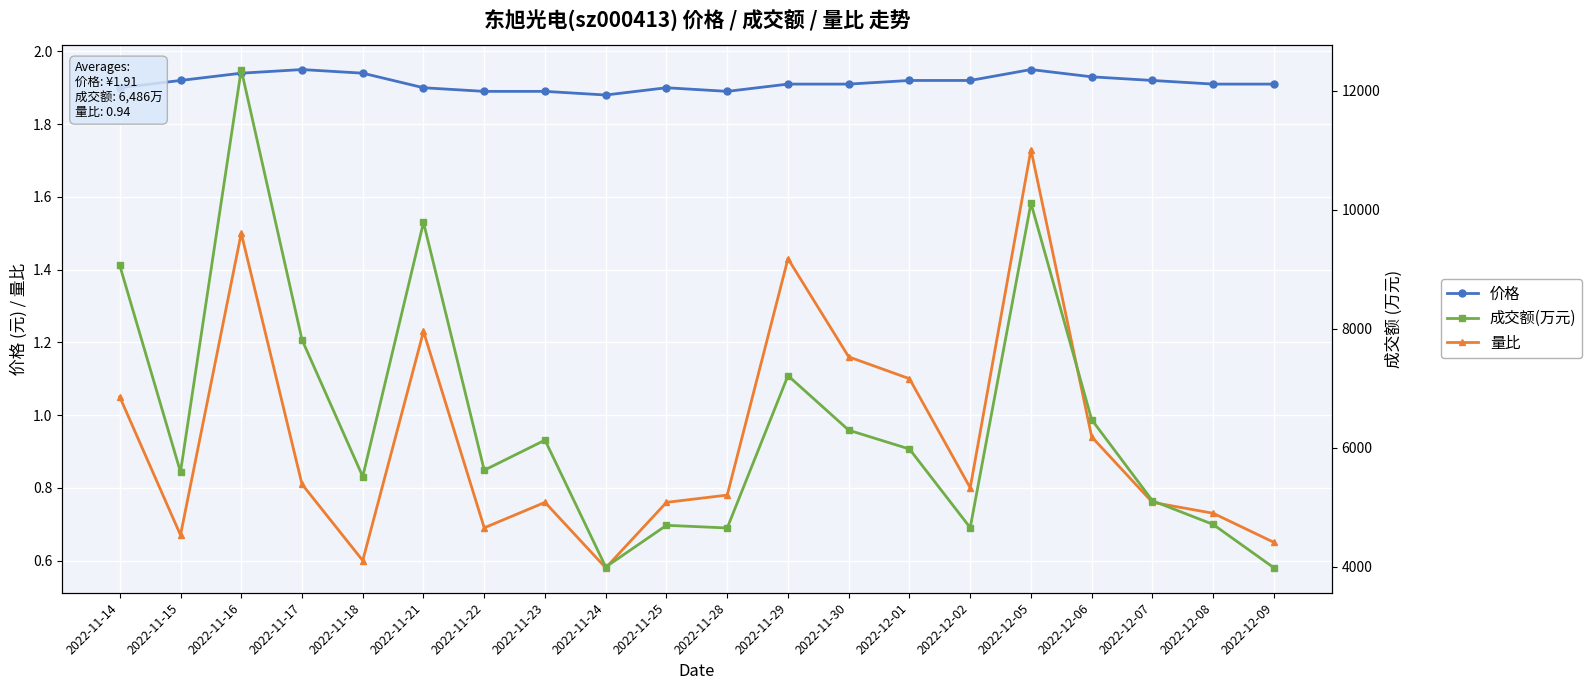

How many lines are shown in the chart?

3